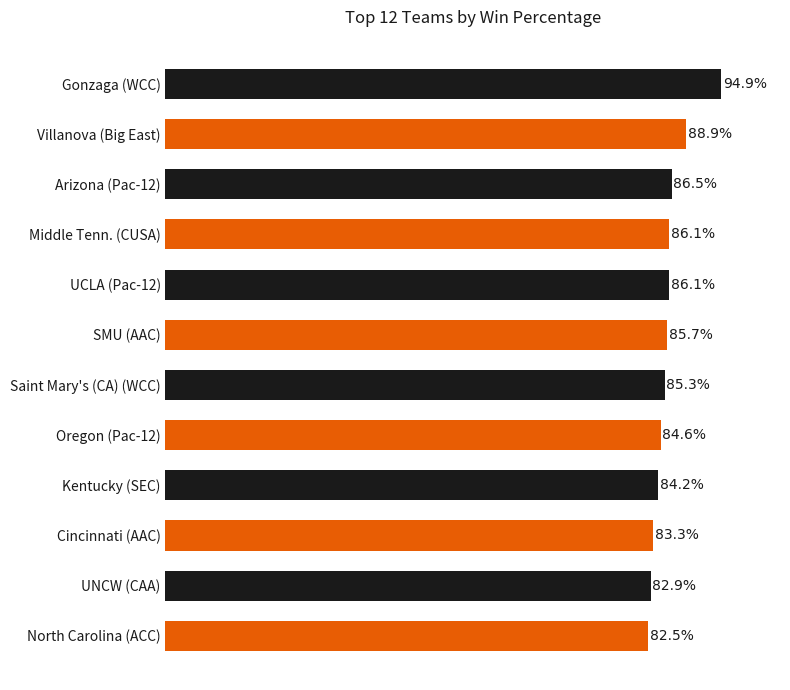

Which category has the highest value across all series?

Gonzaga (WCC)